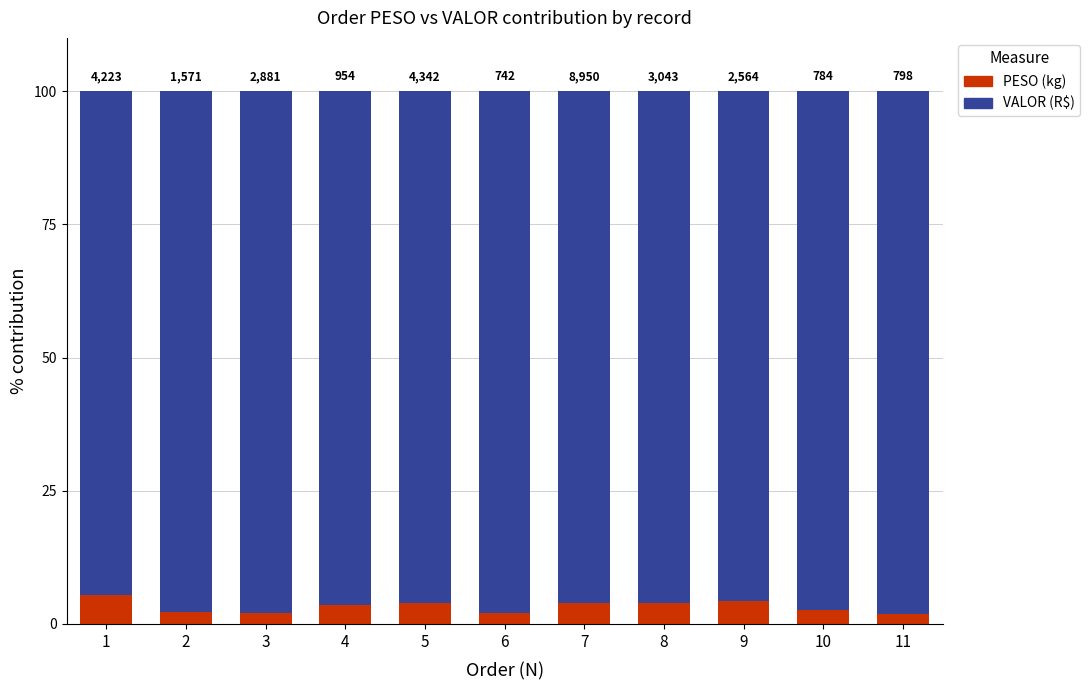

Does the chart contain stacked bars?

Yes